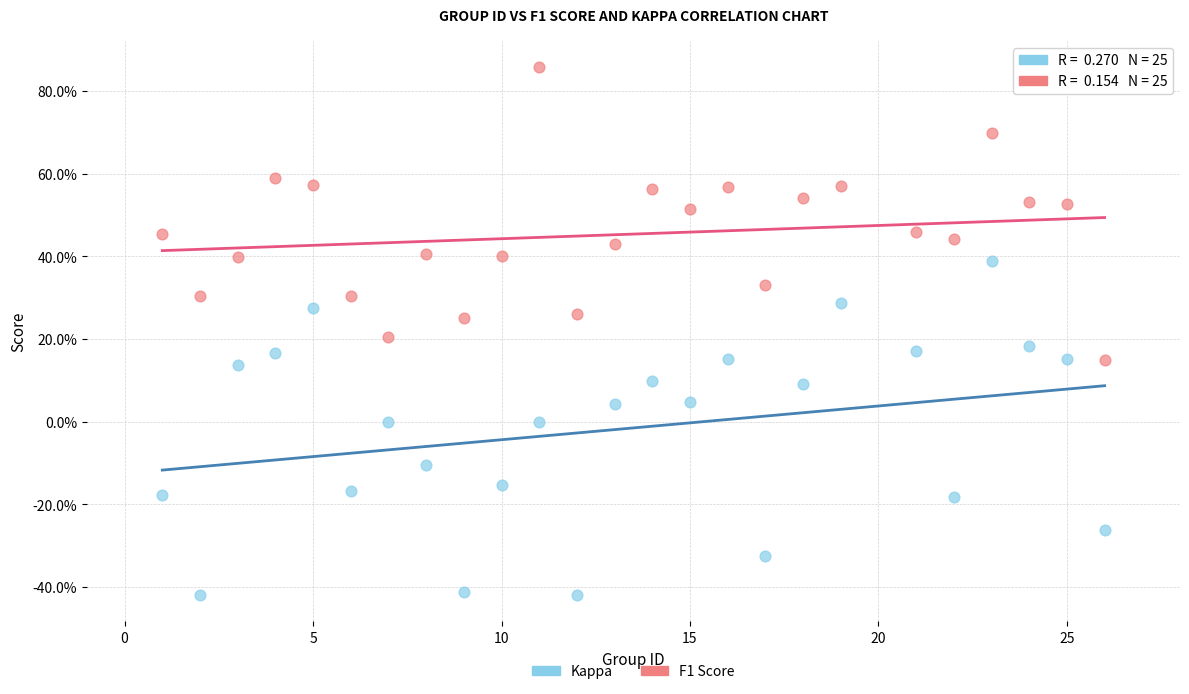

Which series has the largest Y range (max minus min)?

Kappa